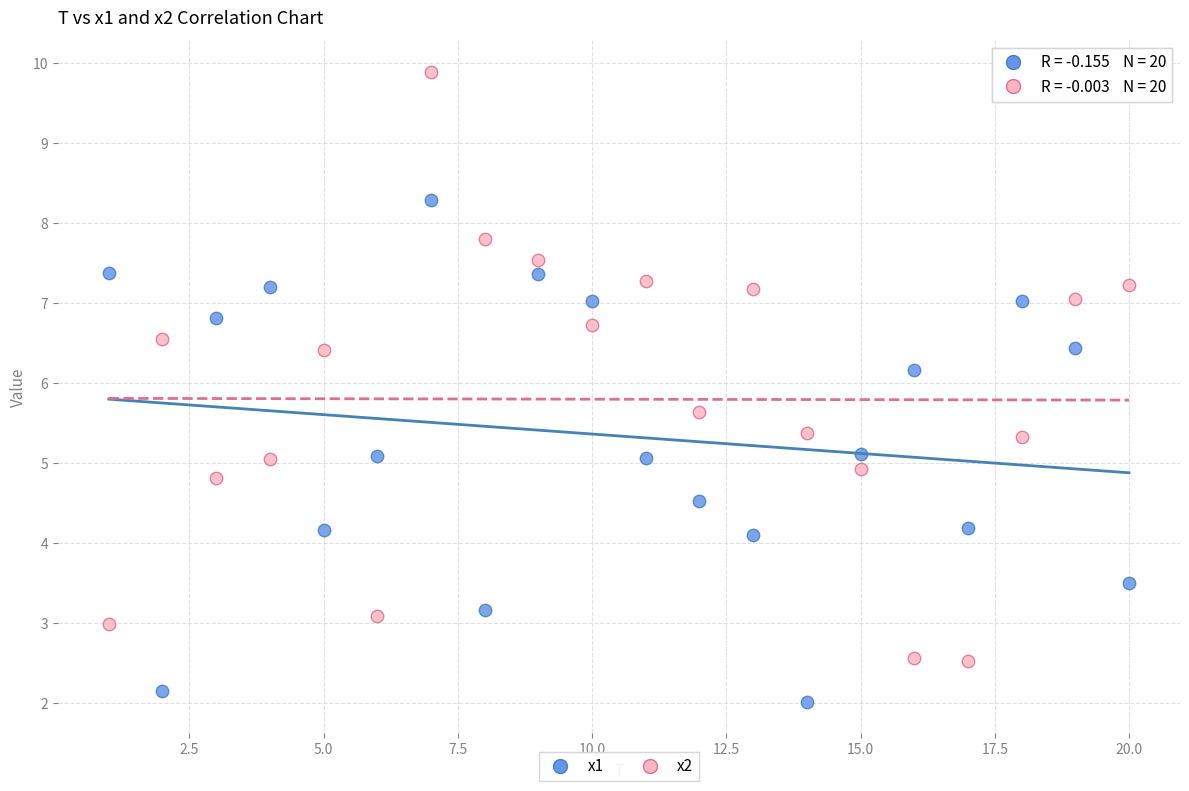

What are all the series names shown in the legend?

x1, x2